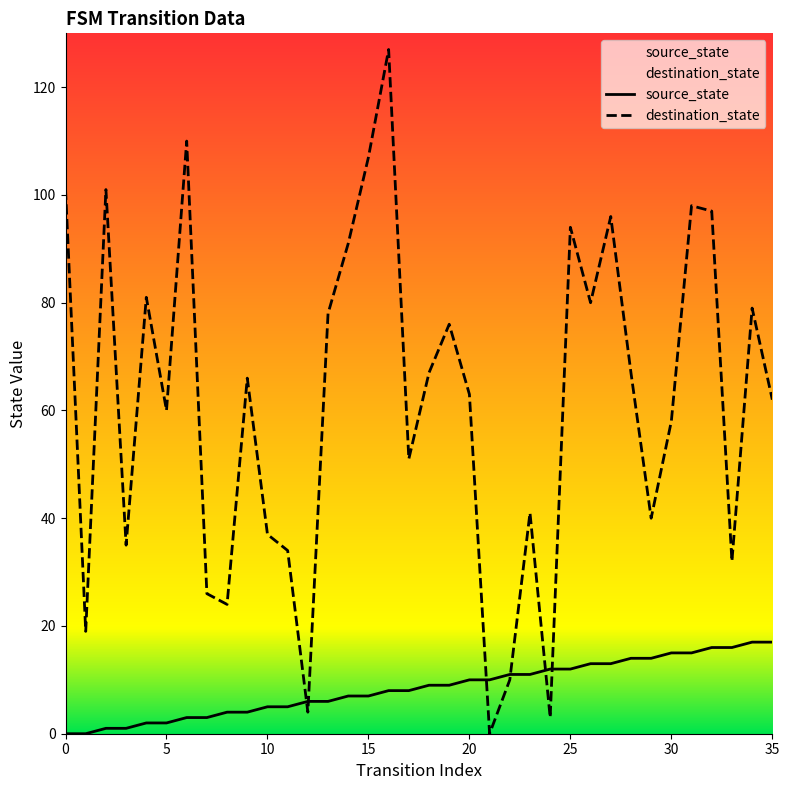

How many positive values does the source_state series have?

34